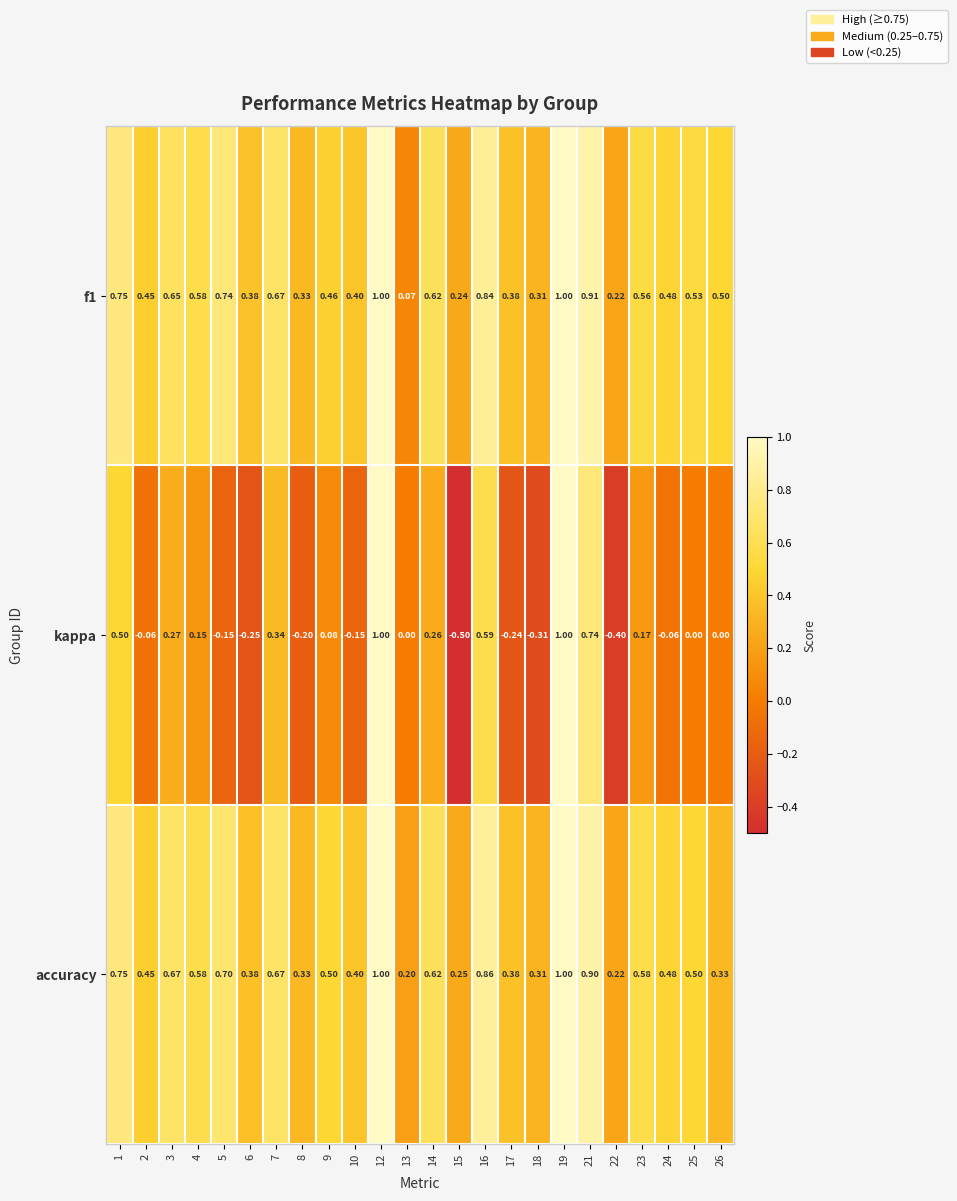

Which series changed the most between 6 and 17?

kappa